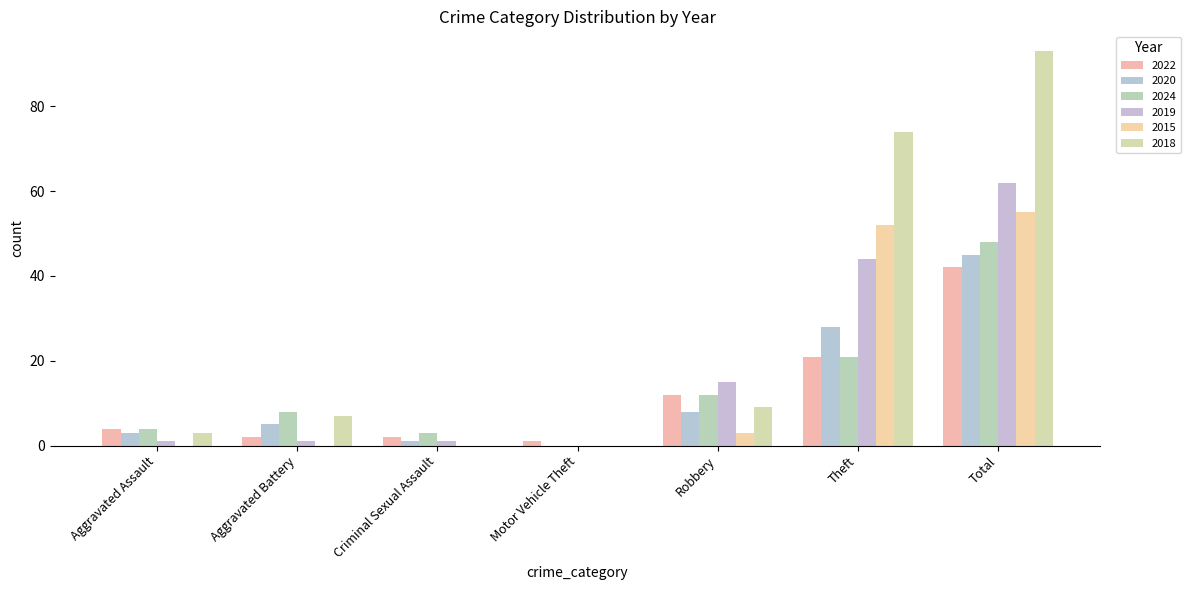

Are the bars horizontal?

No